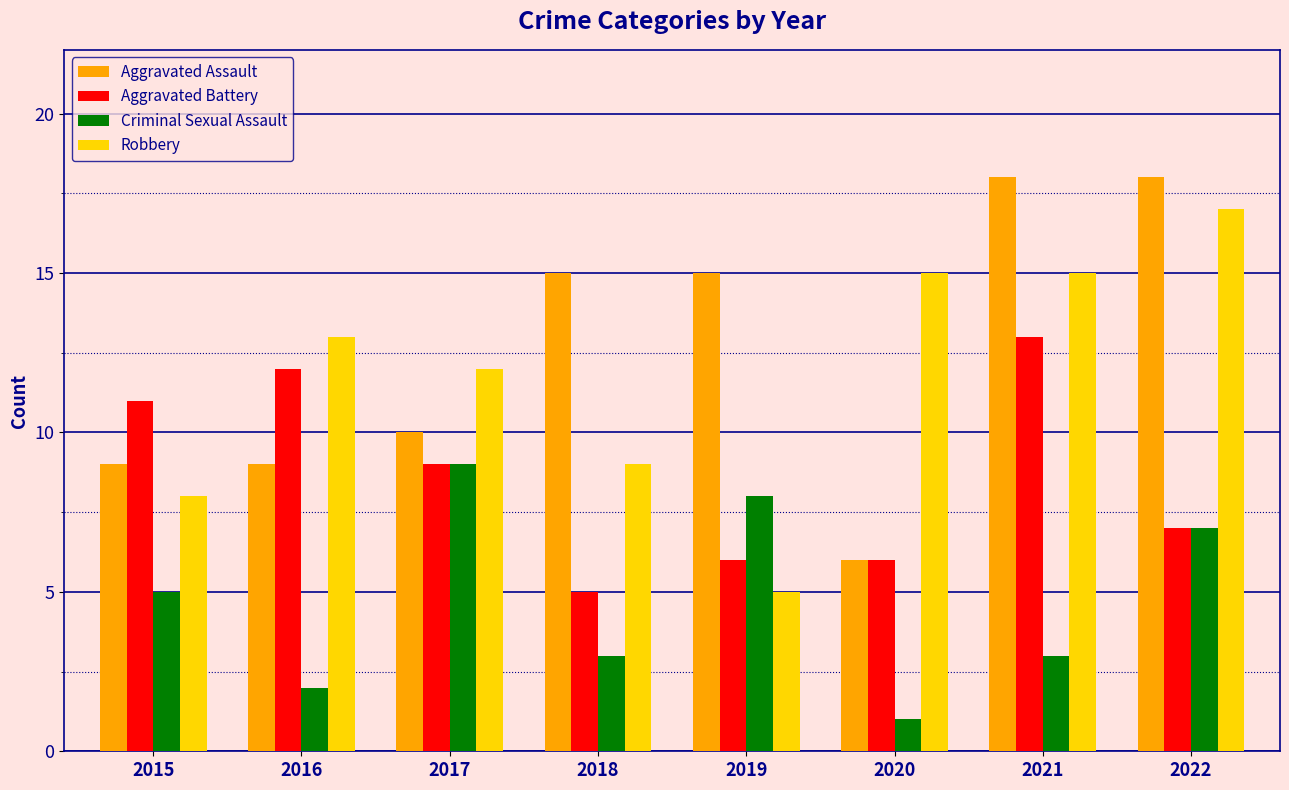

How many categories are shown in the chart?

8